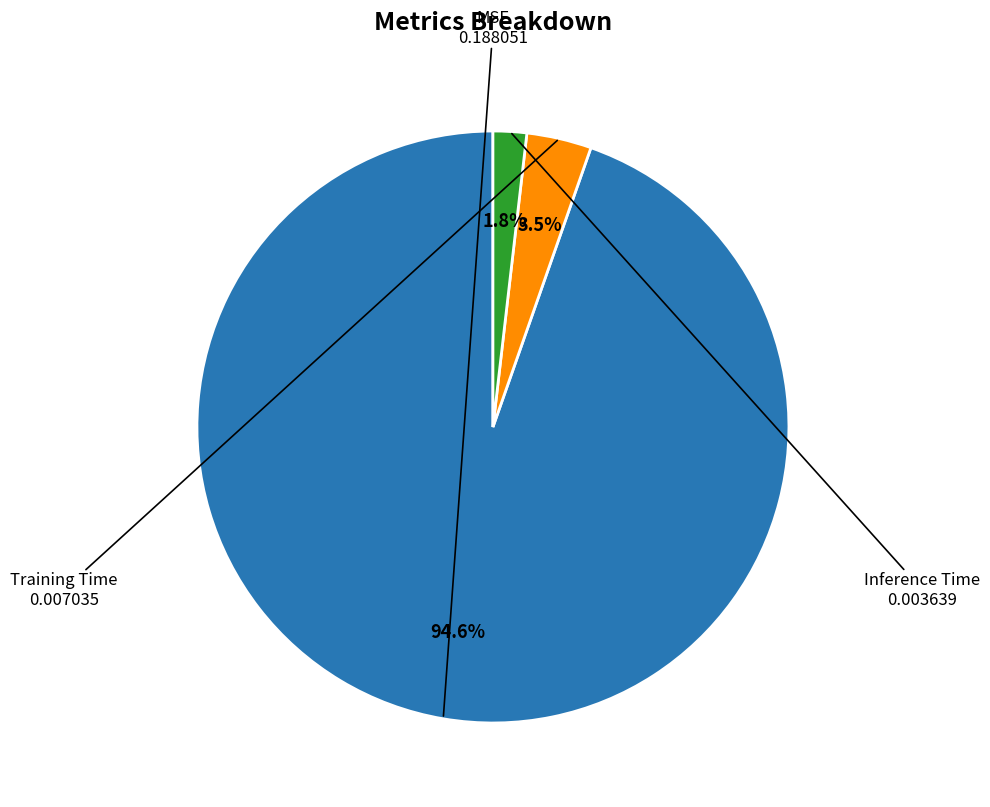

How many segments does this pie chart have?

3